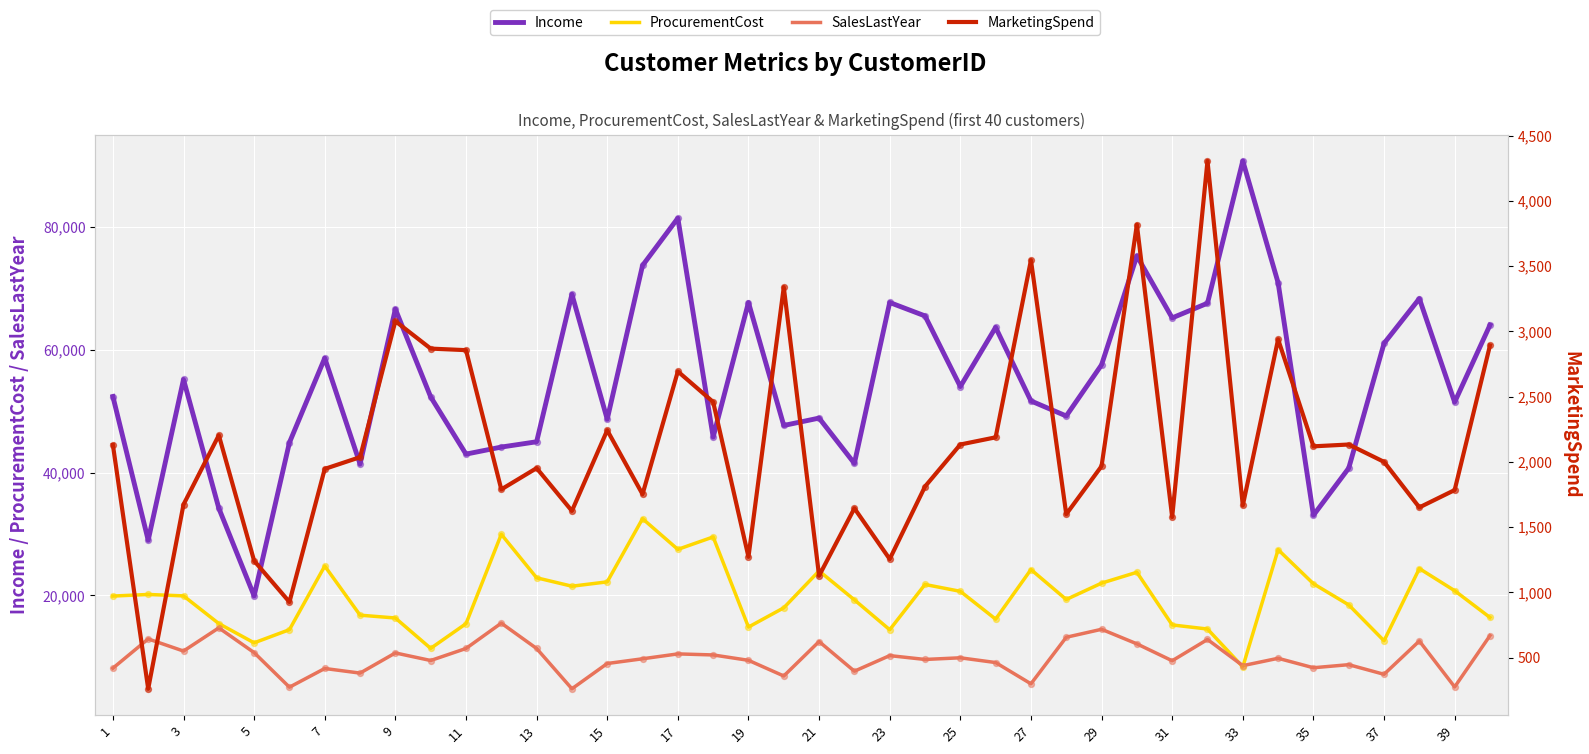

Is the value of ProcurementCost at 36 greater than the value of MarketingSpend at 37?

Yes